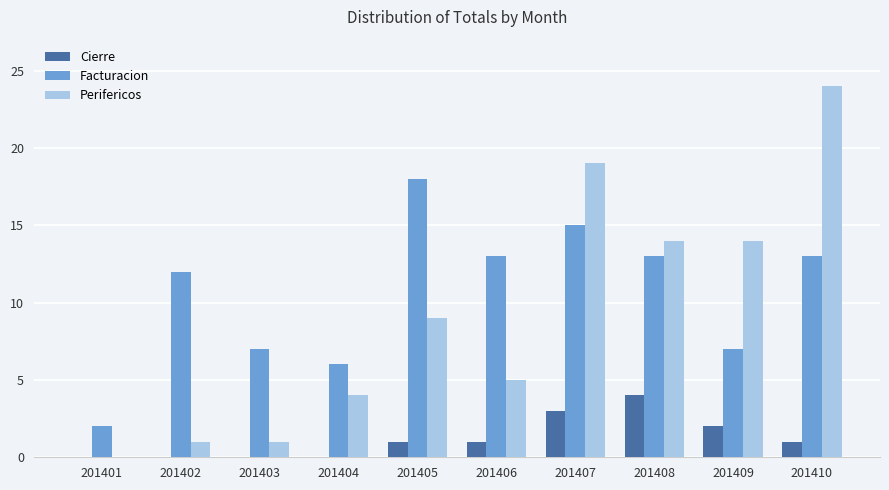

The Perifericos series shows 19 at 201407. True or false?

True